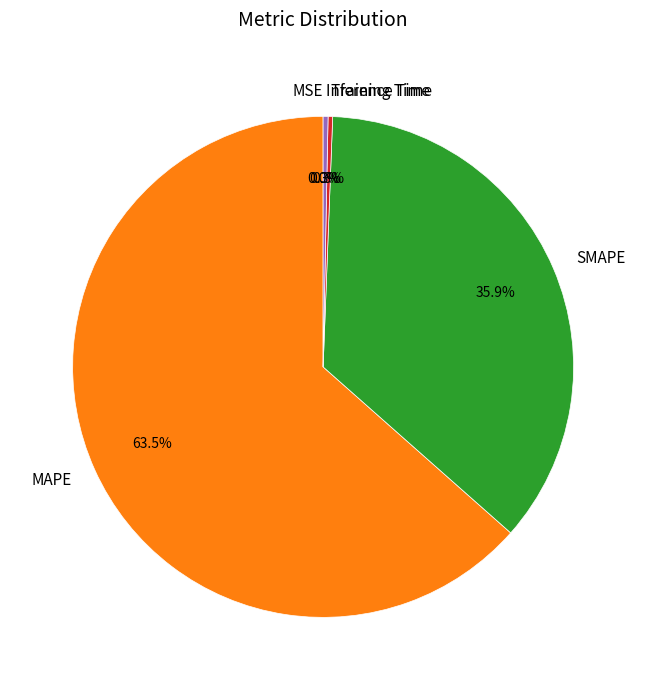

Which has a higher value, MAPE or SMAPE?

MAPE